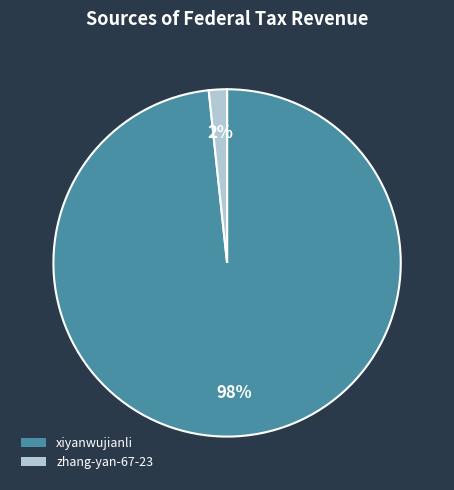

Does xiyanwujianli represent more than half of the total?

Yes